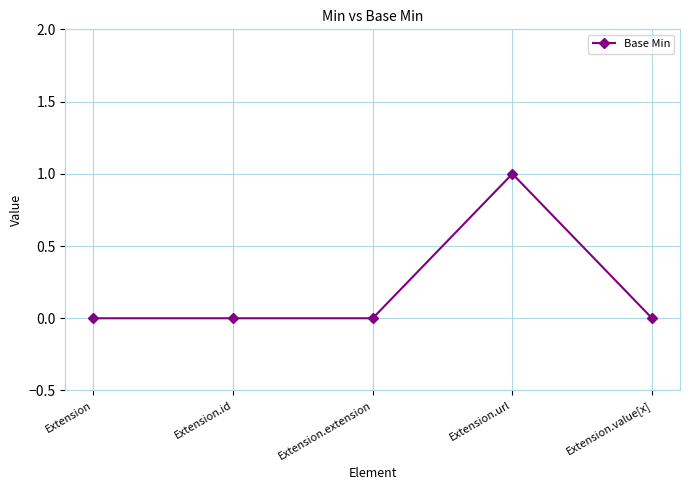

Reading right to left, extract all data points from this chart.

0	1	0	0	0